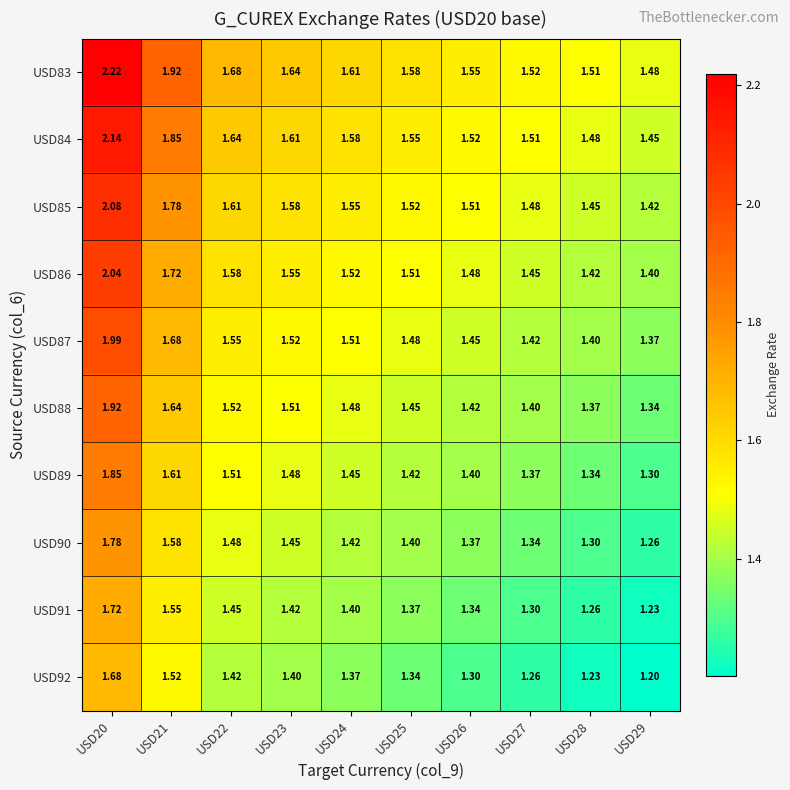

Is the value of USD87 at USD21 greater than the value of USD91 at USD29?

Yes